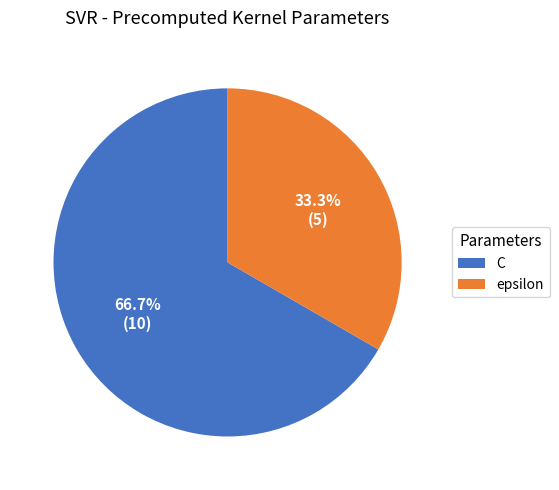

To the nearest percent, what portion does epsilon represent?

33%